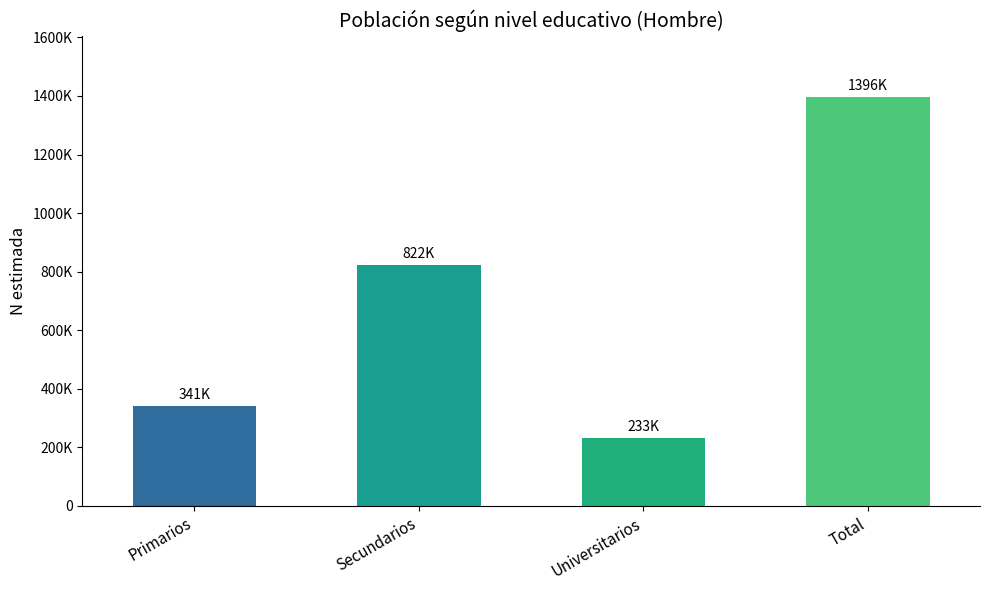

What is the change in value from Universitarios to Total?

+1163256